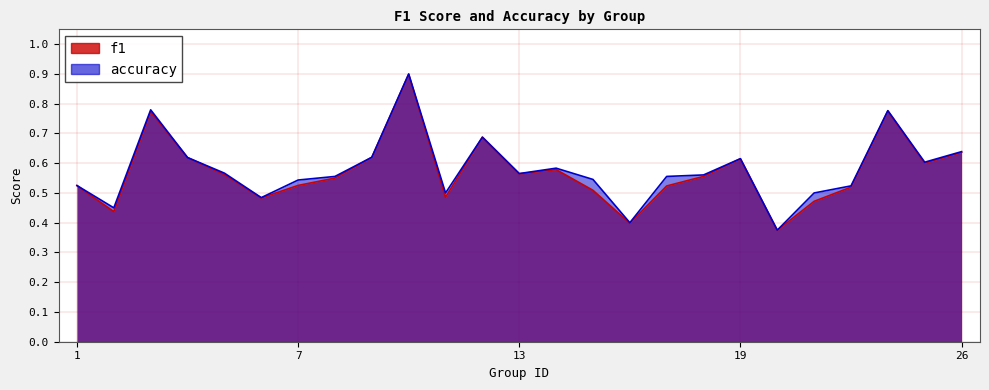

What is the lowest value of the accuracy series?

0.4